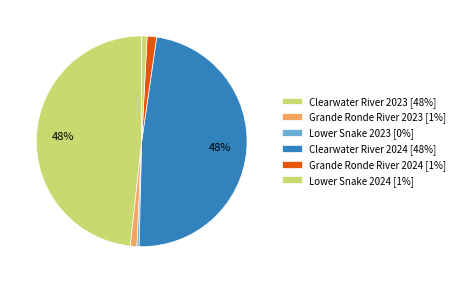

How many slices are in this pie chart?

6